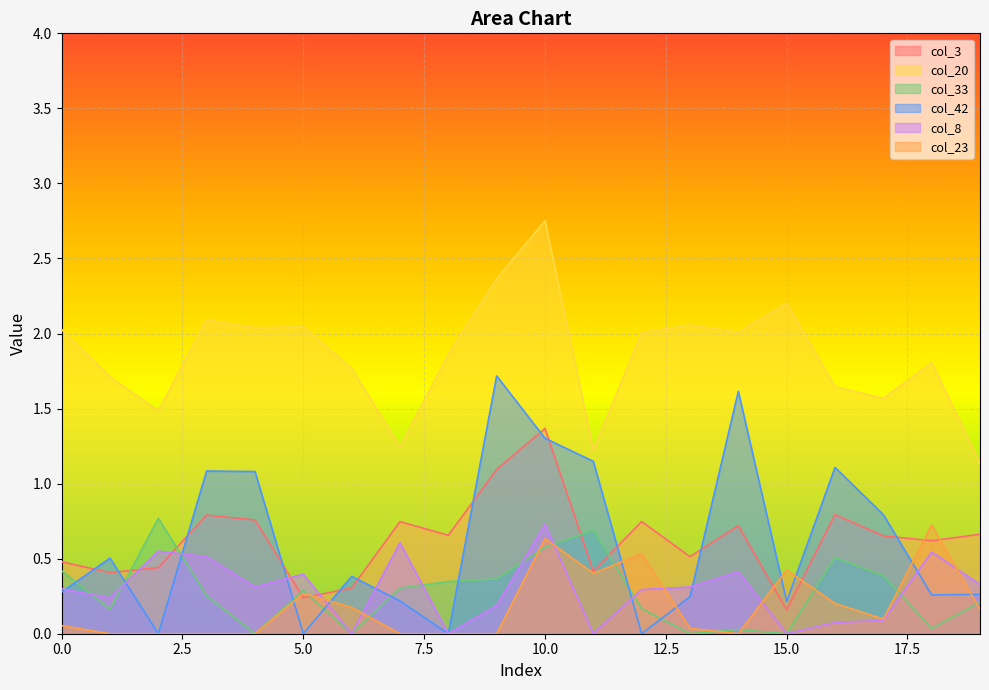

The col_33 series shows 0.0 at 6. True or false?

True